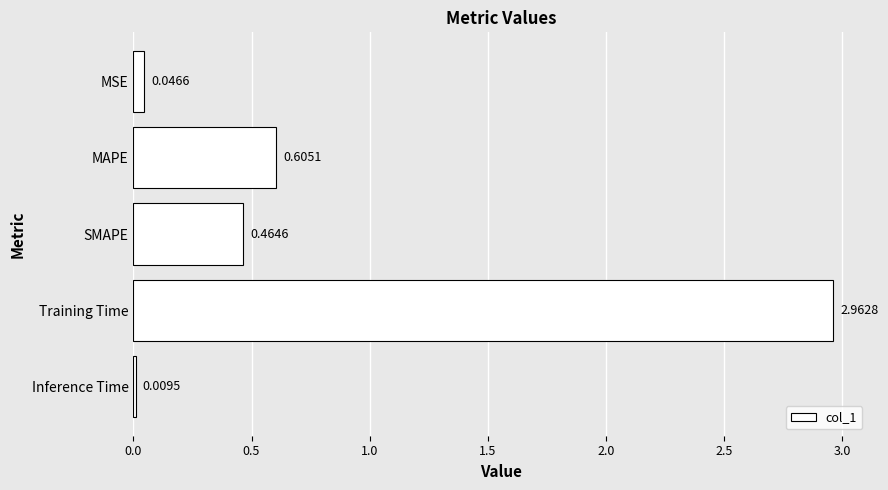

Which label corresponds to the largest value in the chart?

Training Time